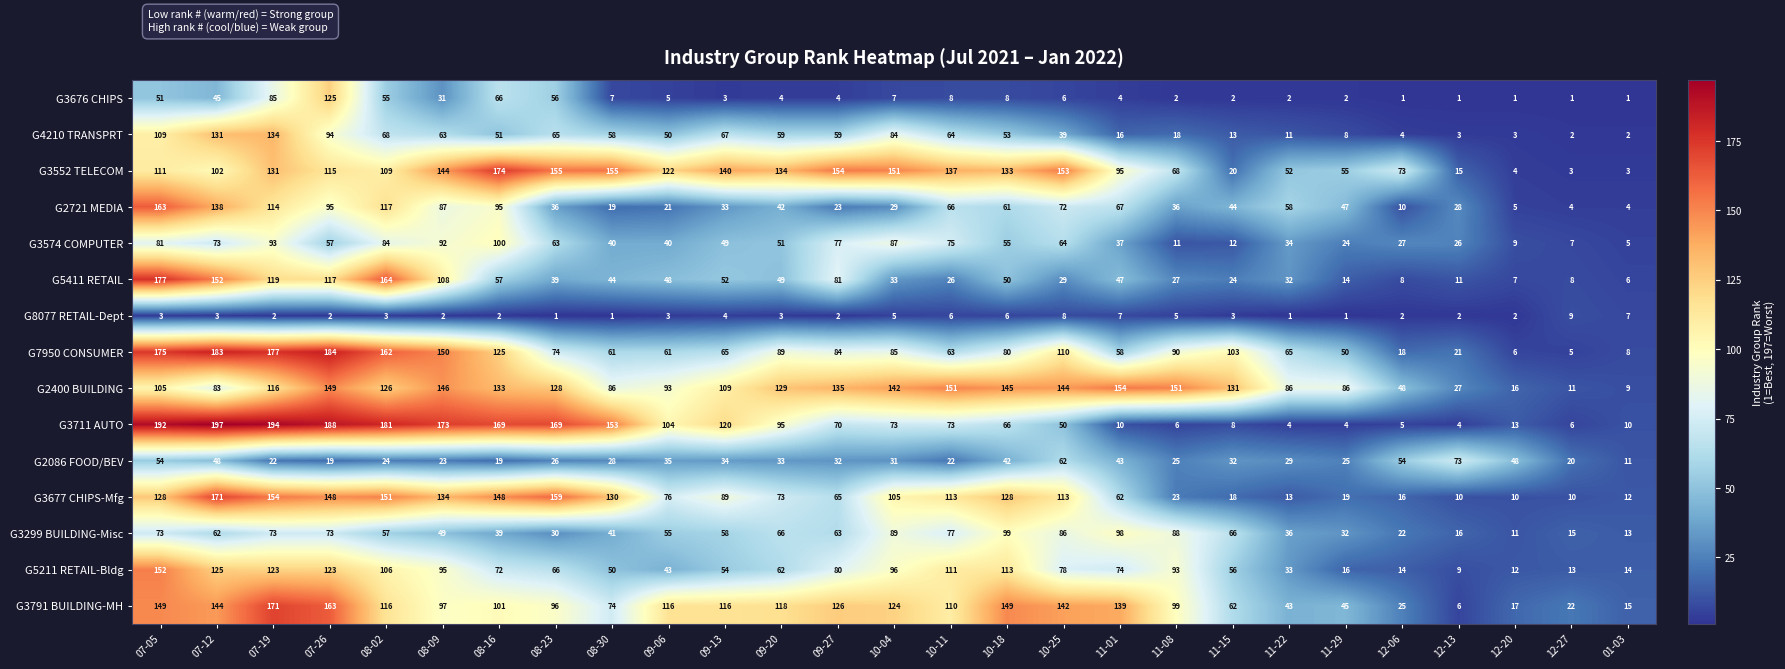

Which category has the lowest value in the G7950 CONSUMER series?

12-27